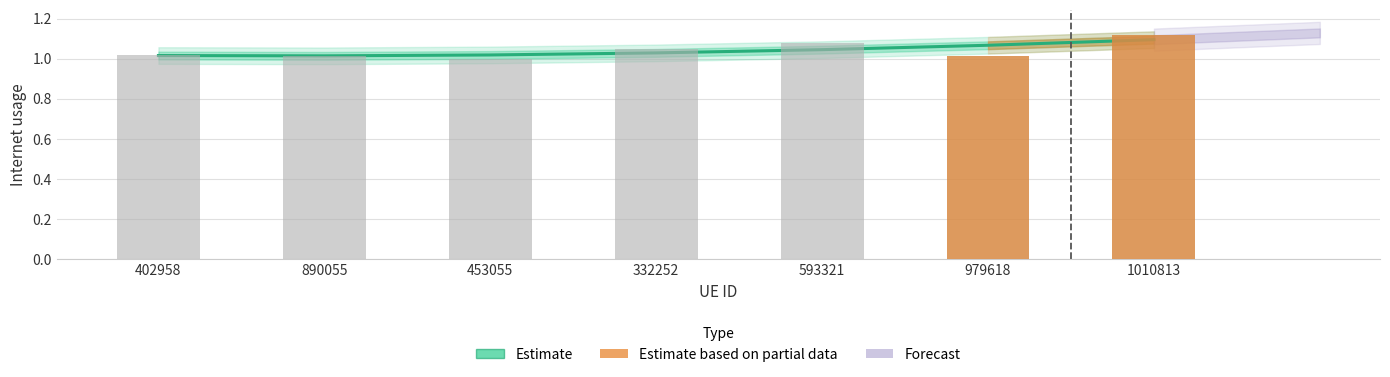

Approximately how many times larger is the value at 402958 compared to 979618?

1.0